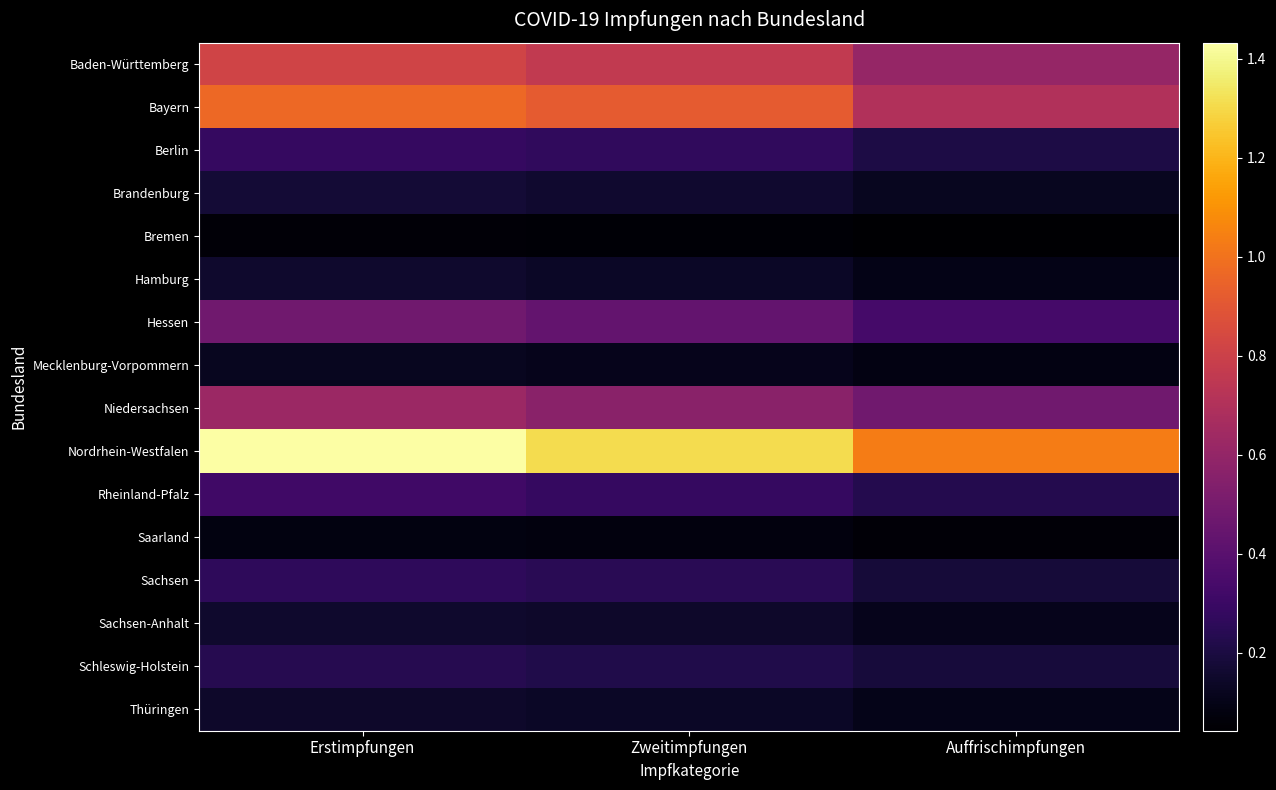

At how many categories does at least one series exceed 12726048?

2